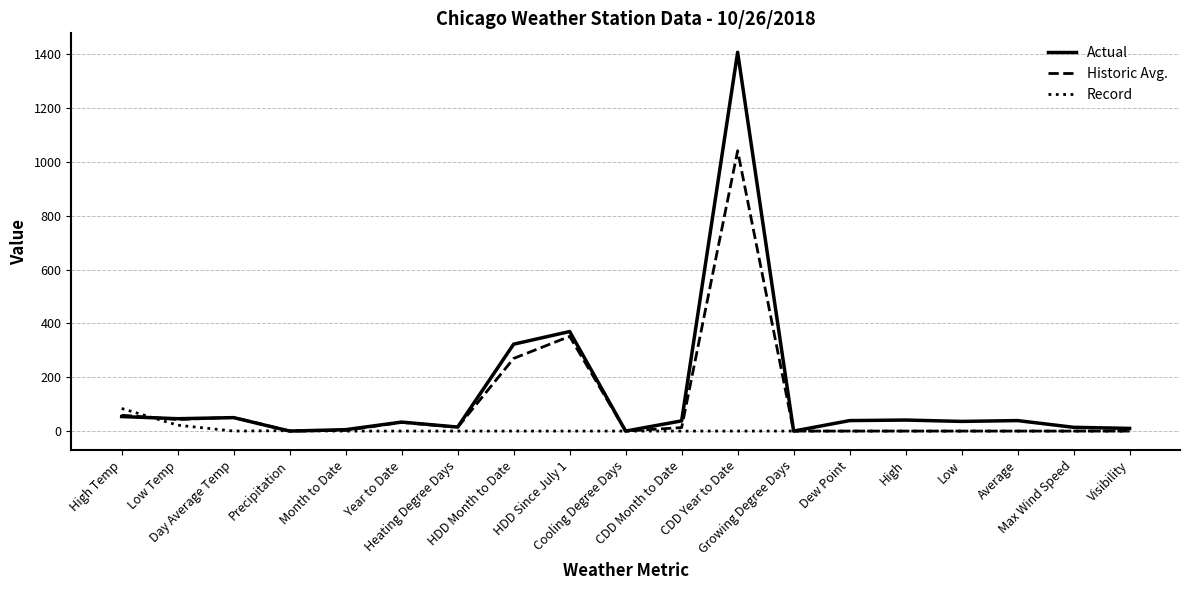

In Actual, how many points are higher than both neighbors (excluding endpoints)?

6